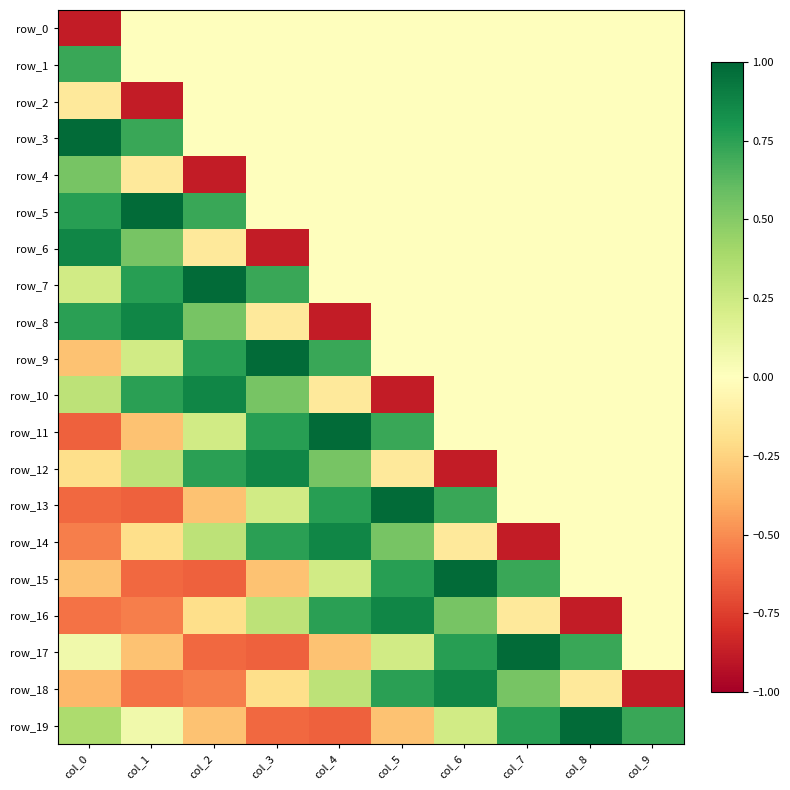

Is the value of row_17 at col_4 greater than the value of row_1 at col_0?

No